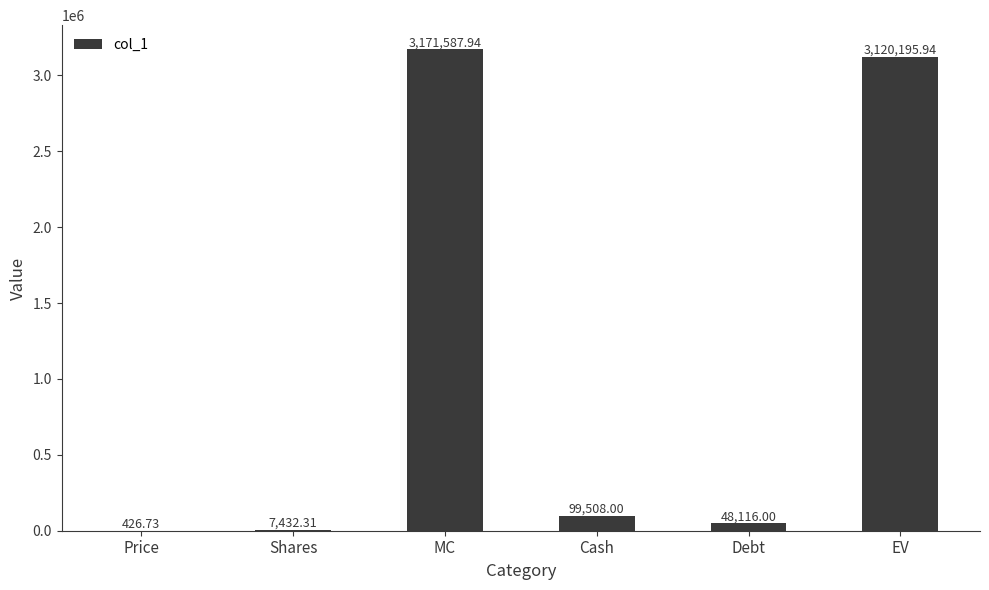

Reading left to right, list all the values displayed in this chart.

426.7	7432.3	3171587.9	99508.0	48116.0	3120195.9